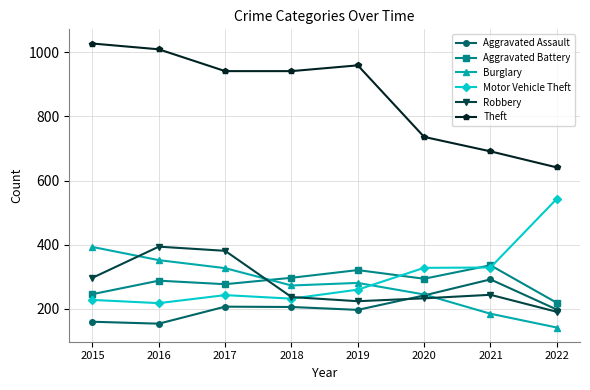

What are all the series names shown in the legend?

Aggravated Assault, Aggravated Battery, Burglary, Motor Vehicle Theft, Robbery, Theft